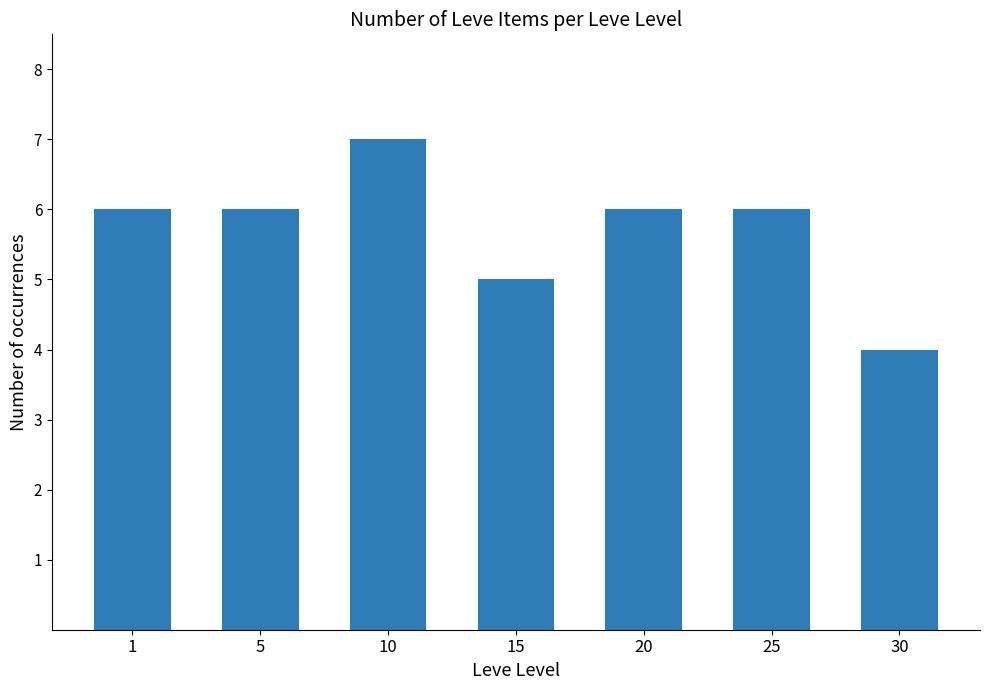

Are the bars horizontal?

No